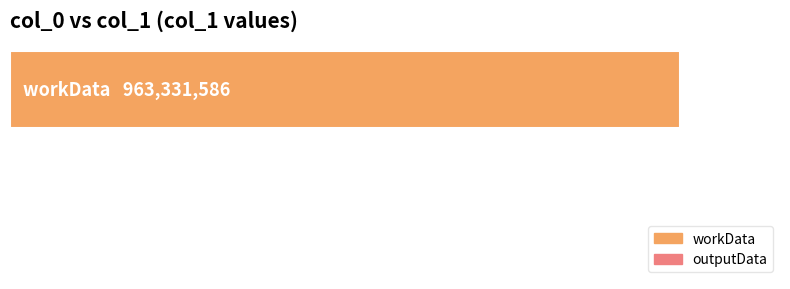

Are the bars horizontal?

Yes